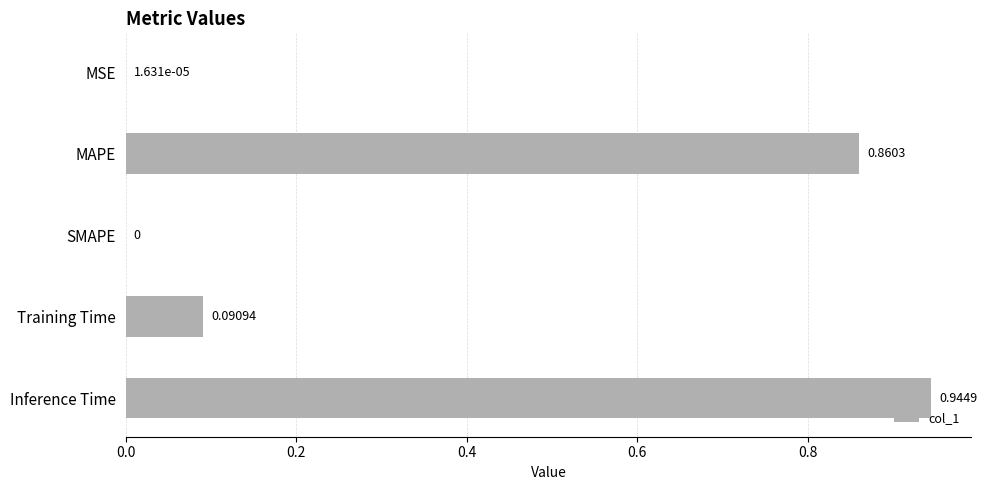

What is the sum of the values at MAPE and Inference Time?

1.8